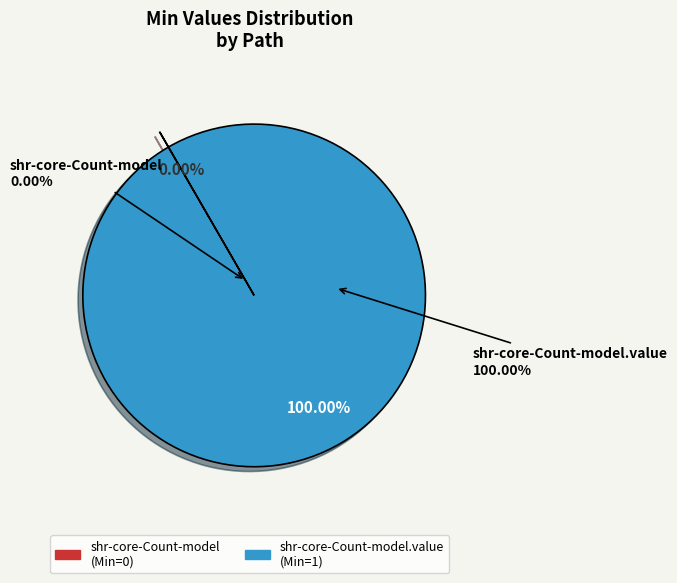

Rank the categories by value from lowest to highest.

shr-core-Count-model, shr-core-Count-model.value